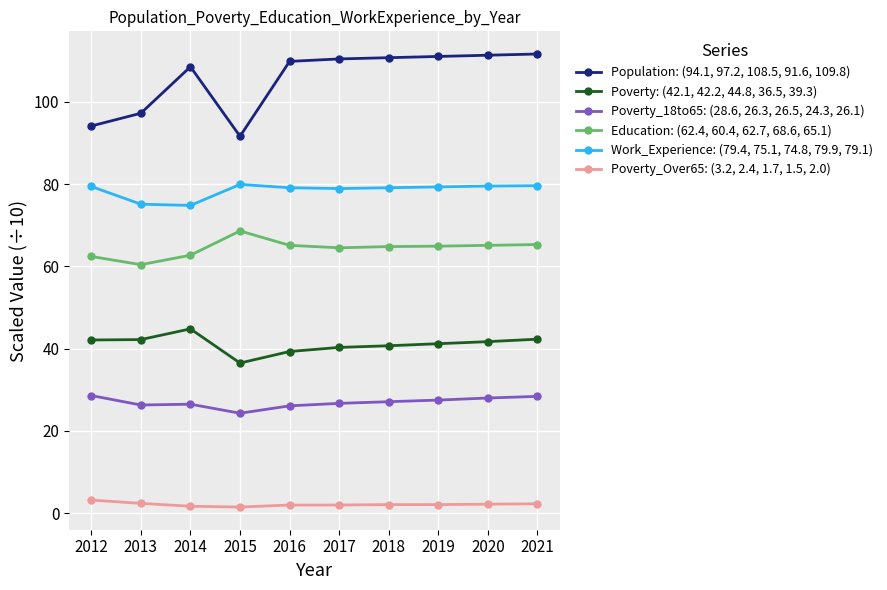

What is the minimum value for Poverty: (42.1, 42.2, 44.8, 36.5, 39.3)?

36.5